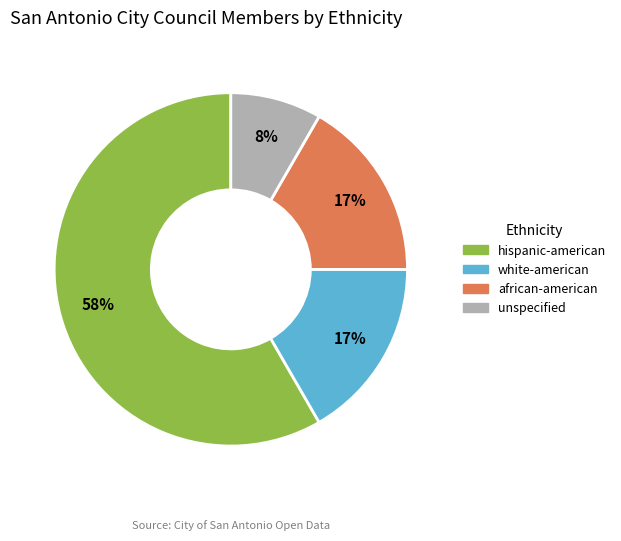

The unspecified slice represents 1% of the pie. True or false?

False